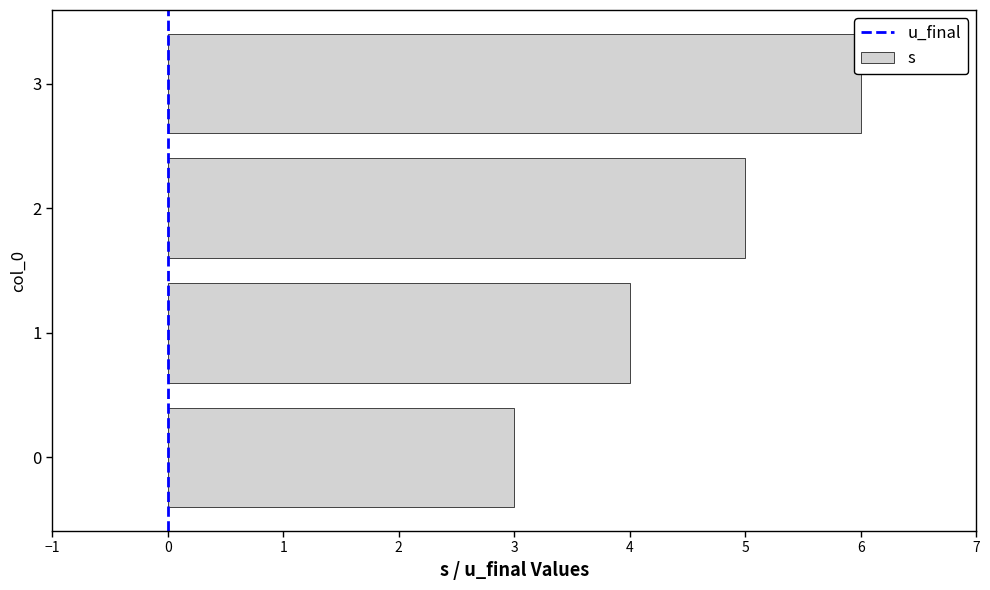

What is the greatest value displayed?

6